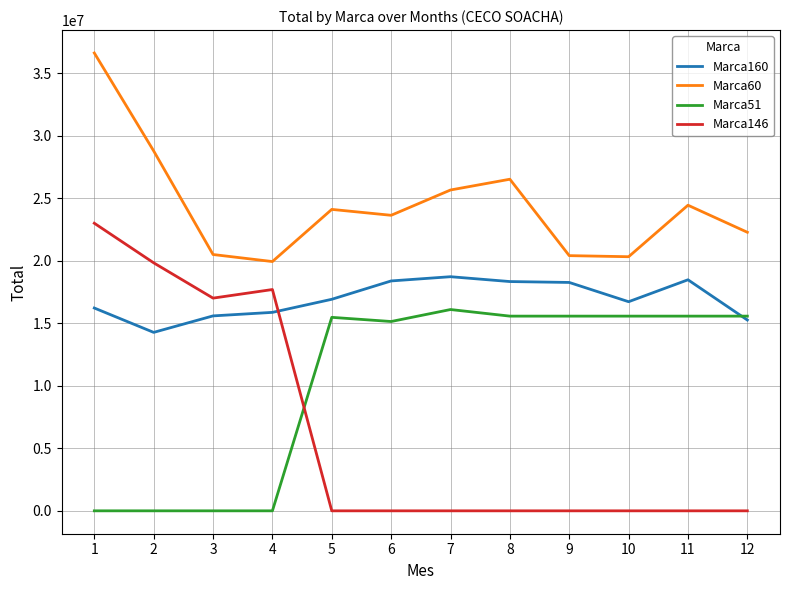

What is the minimum value for Marca160?

14280155